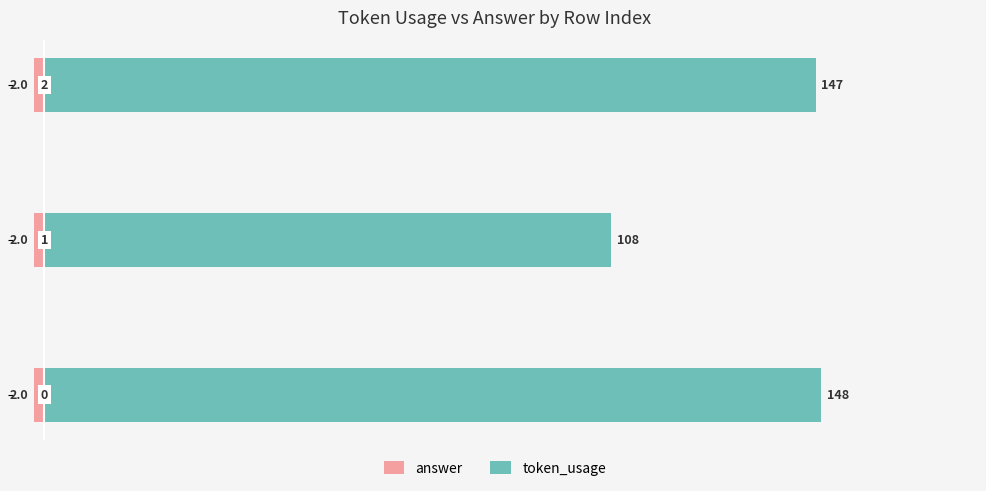

Which series has the largest total across all categories?

token_usage